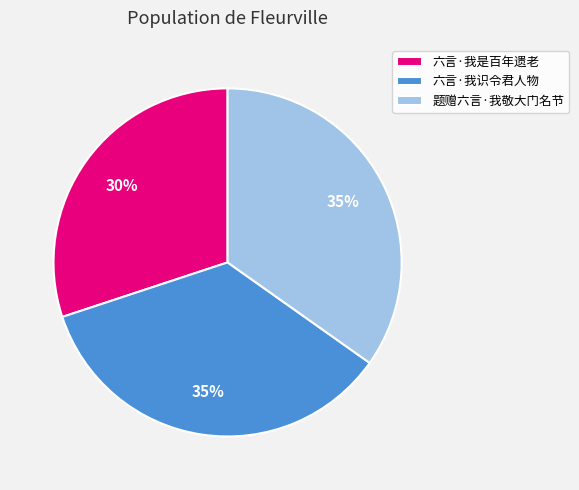

To the nearest percent, what is the average slice percentage?

33%